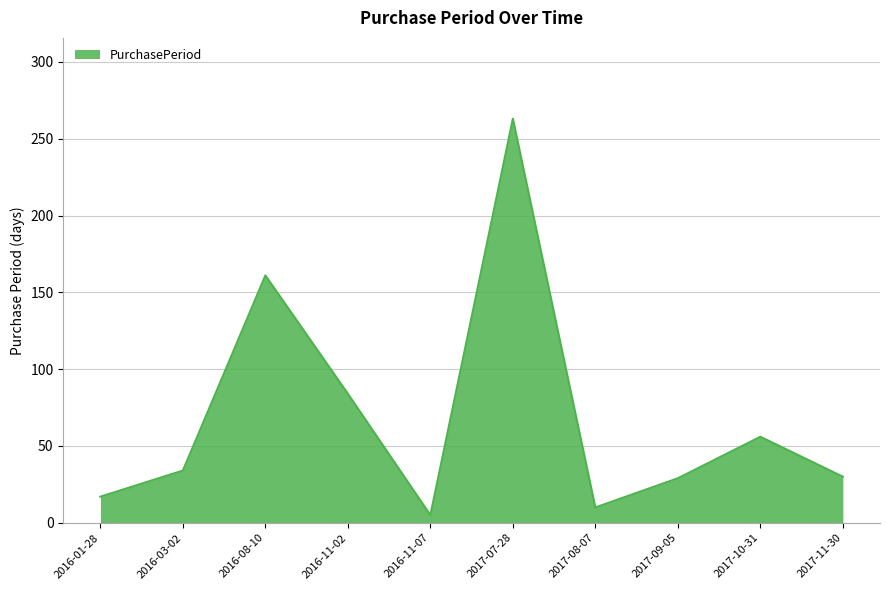

Between 2016-01-28 and 2016-11-02, which is larger?

2016-11-02